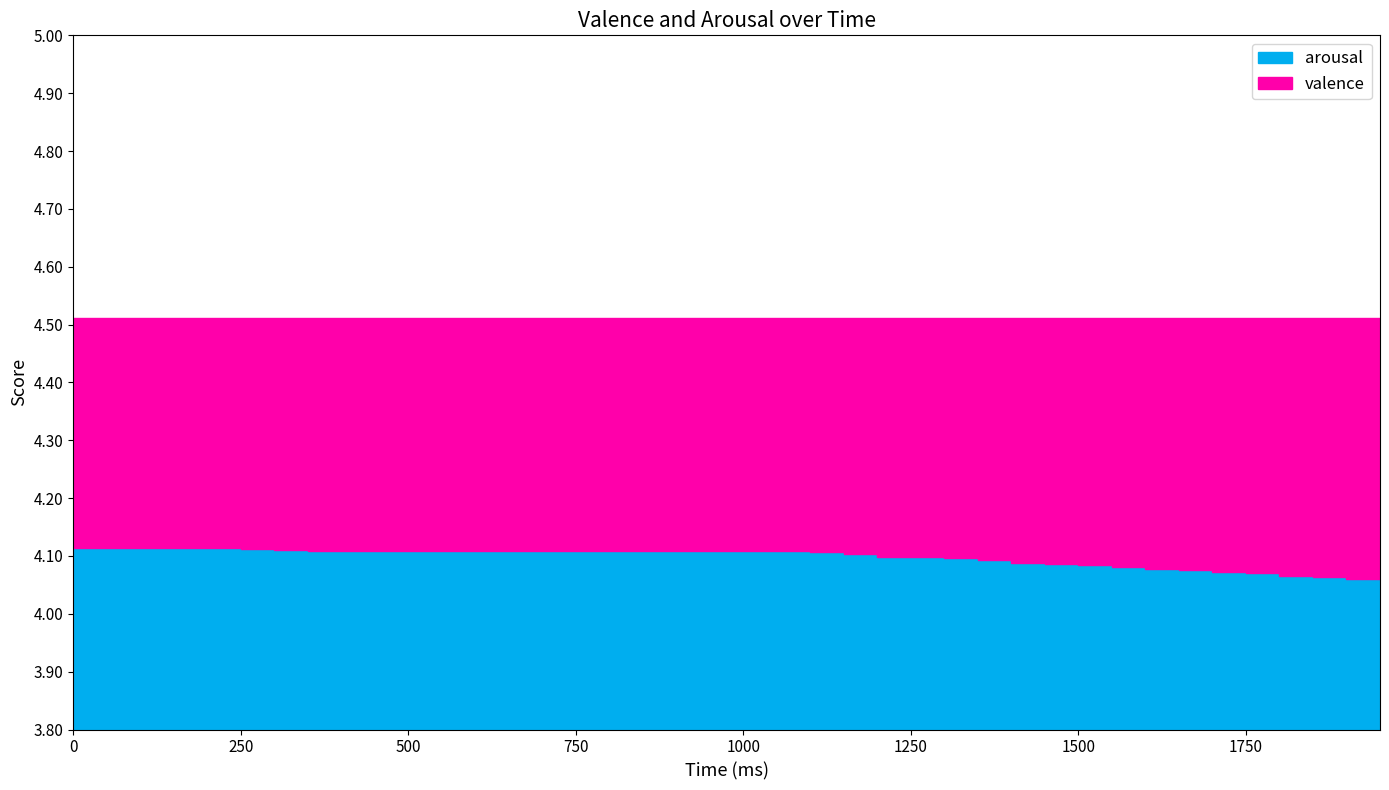

Count the number of categories in the chart.

40